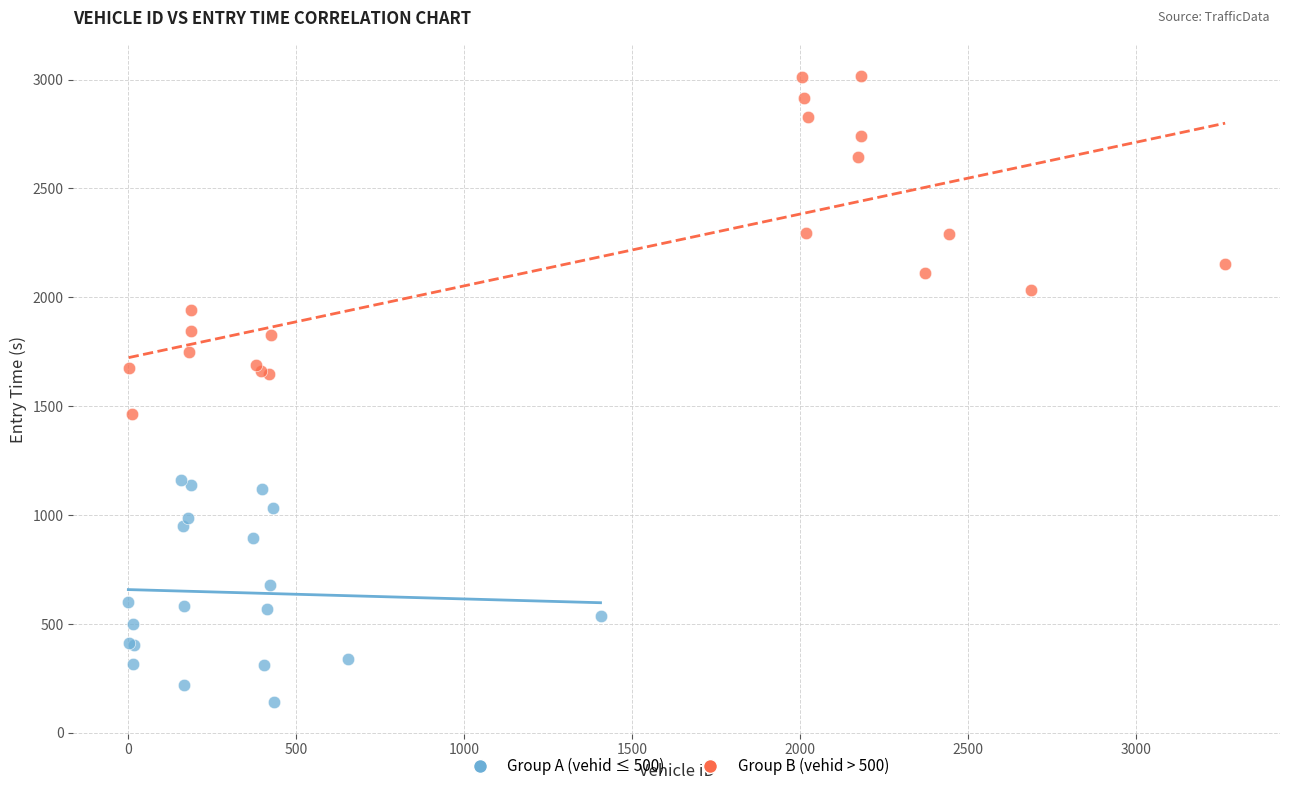

Which series contains the highest Y value?

Group B (vehid > 500)